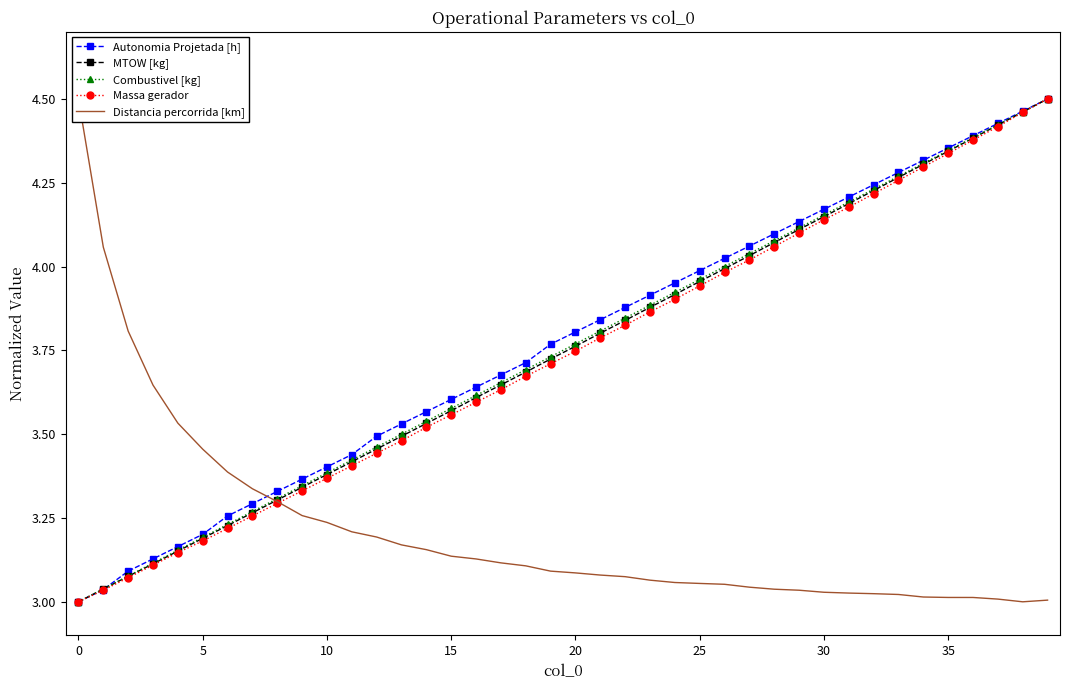

True or false: Massa gerador and Autonomia Projetada [h] cross at least once.

False